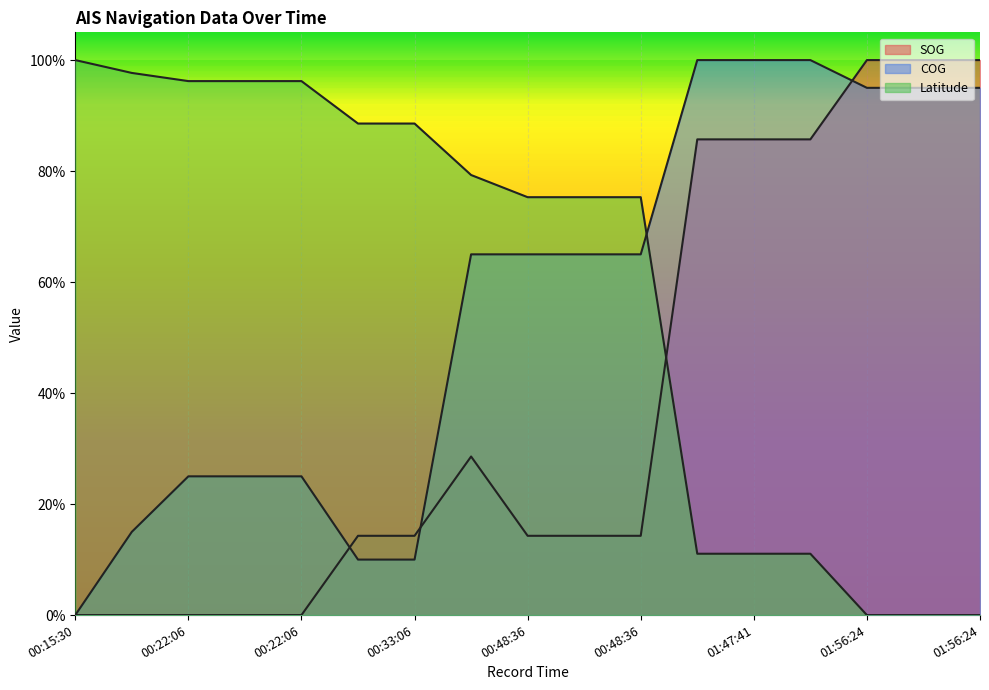

Is it true that COG equals 37.9 at 00:15:30?

False